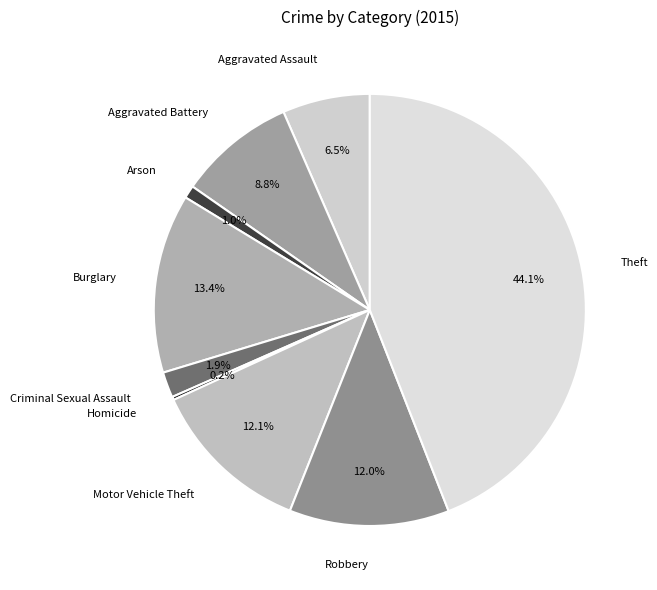

Combined, what portion of the pie is Robbery and Burglary?

25.4%